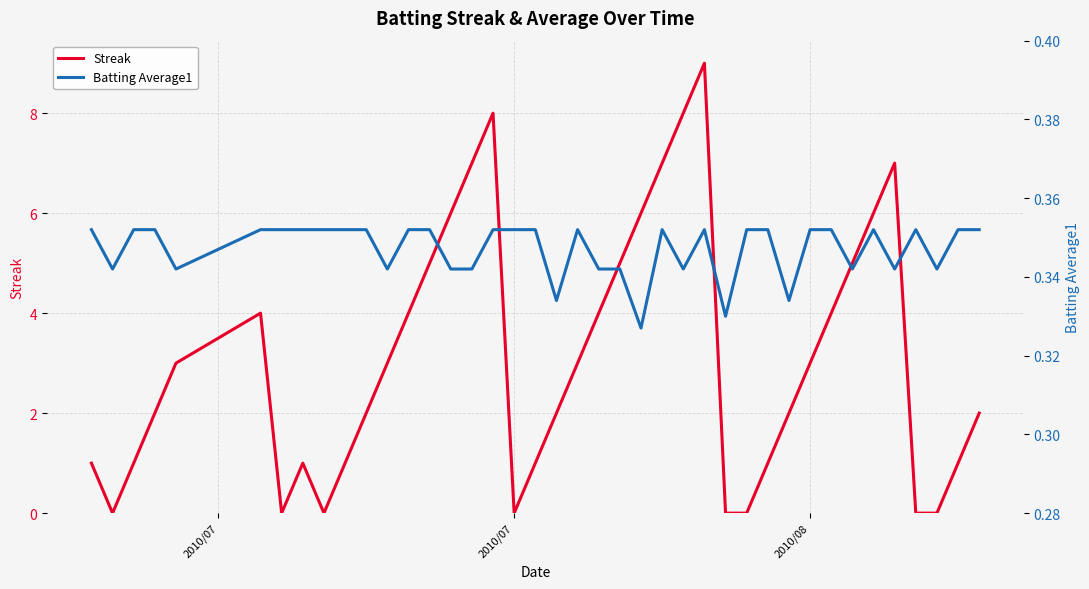

The value of Streak at 2010/08 is 2. True or false?

False